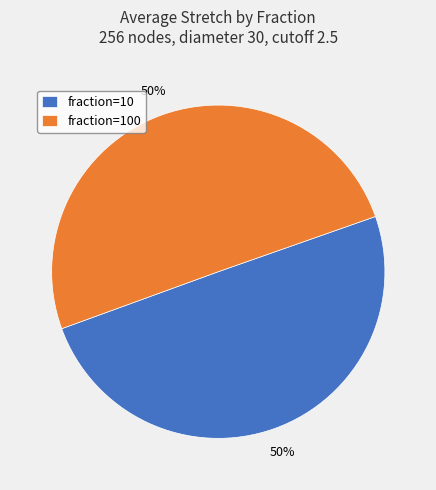

True or false: fraction=10 accounts for 65% of the total.

False